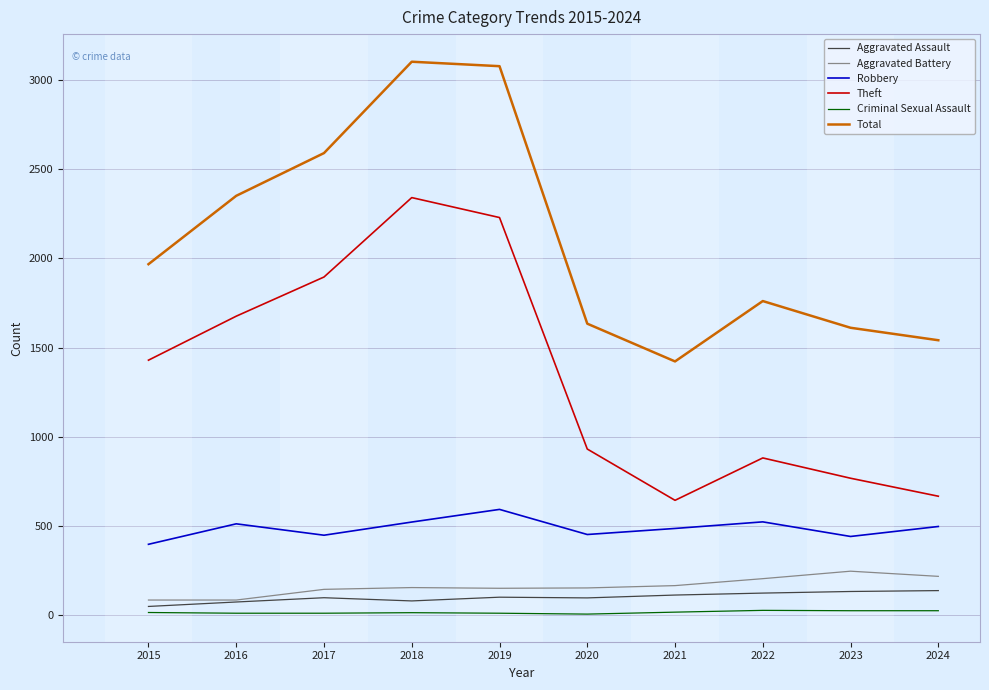

True or false: Aggravated Battery and Theft cross at least once.

False